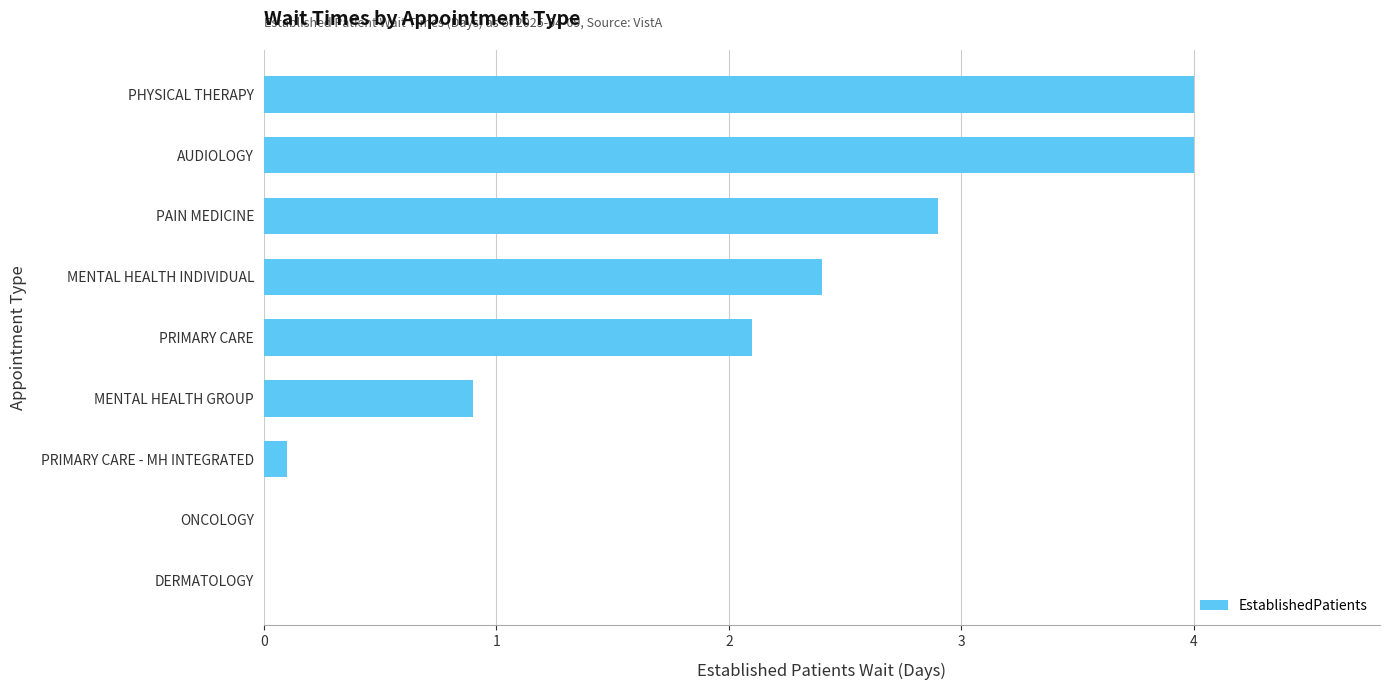

At which label is the value closest to 2?

PRIMARY CARE